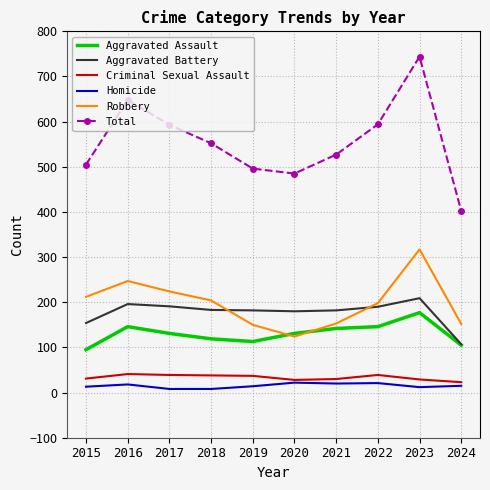

Where does the Aggravated Assault series first go above 131?

2016